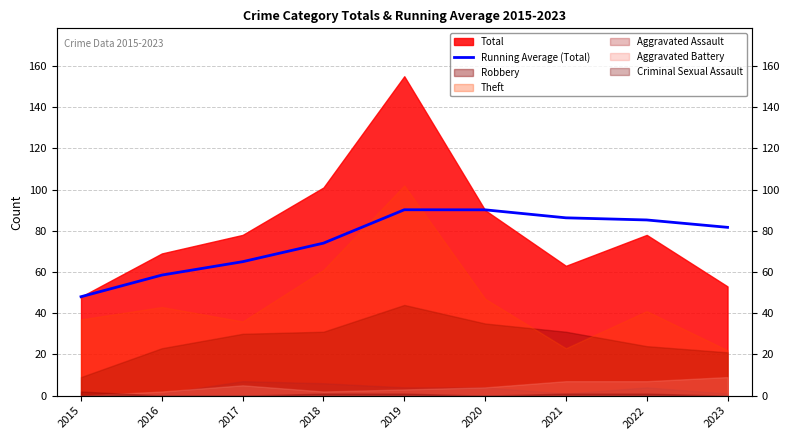

Reading left to right, list all the values displayed in this chart.

2015=48.0	2016=58.5	2017=65.0	2018=74.0	2019=90.2	2020=90.2	2021=86.3	2022=85.2	2023=81.7